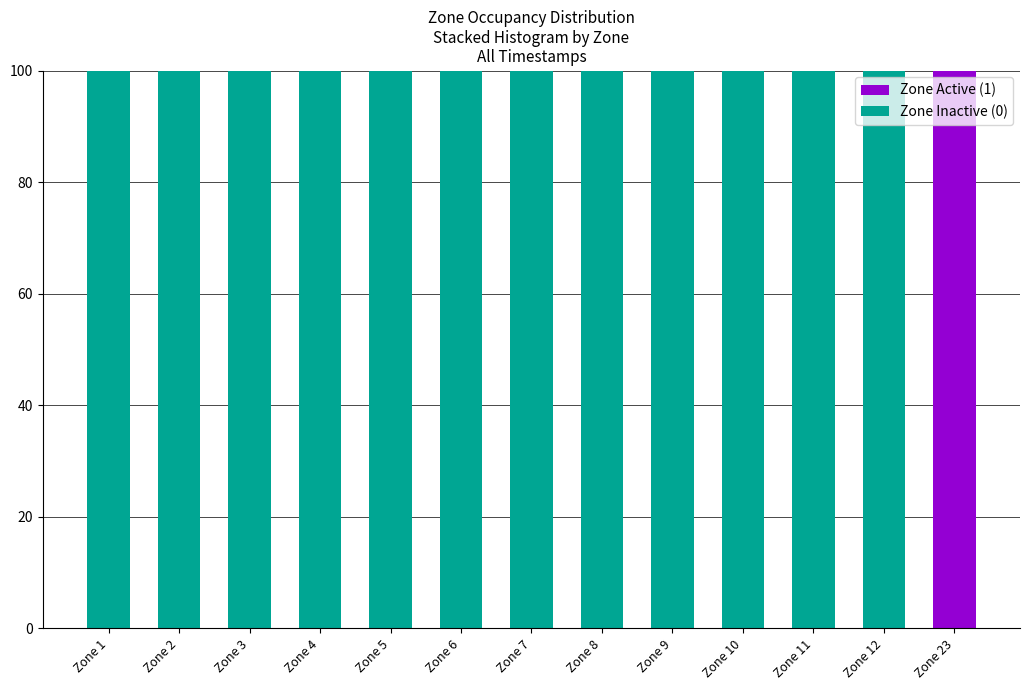

Reading left to right, transcribe the values for Zone Active (1).

Zone 1=0	Zone 2=0	Zone 3=0	Zone 4=0	Zone 5=0	Zone 6=0	Zone 7=0	Zone 8=0	Zone 9=0	Zone 10=0	Zone 11=0	Zone 12=0	Zone 23=100